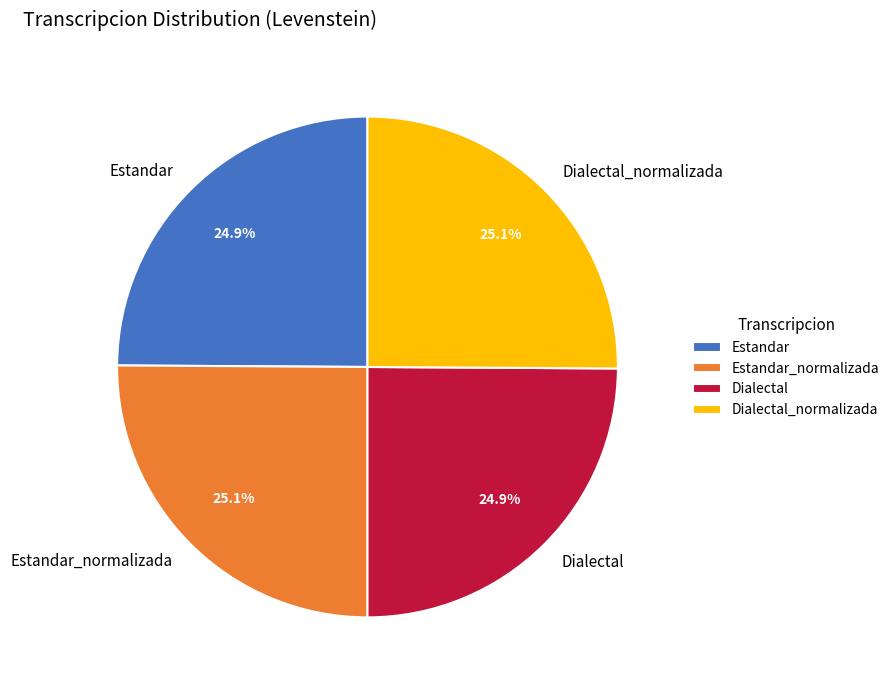

True or false: Estandar accounts for 25% of the total.

True